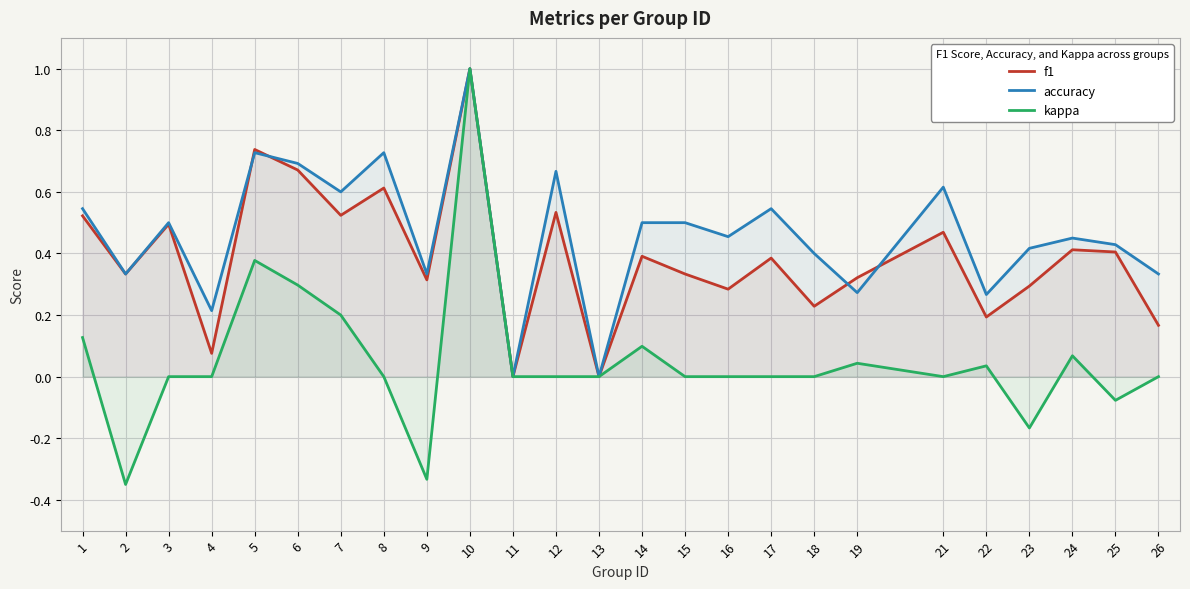

True or false: accuracy has a value of 0.4 at 25.

True